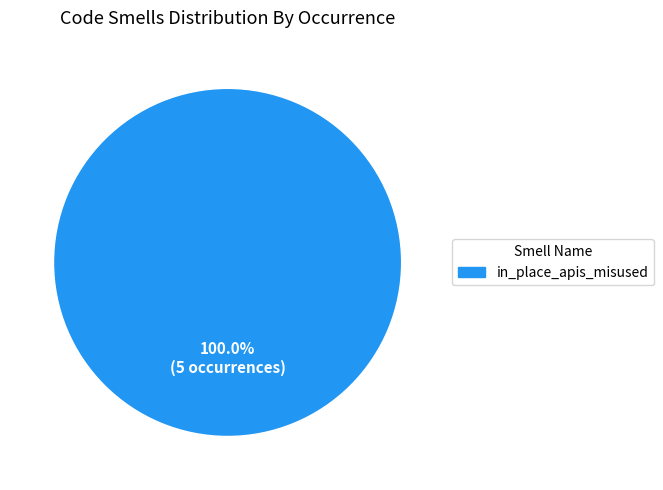

Is there any slice that represents more than half of the pie?

Yes